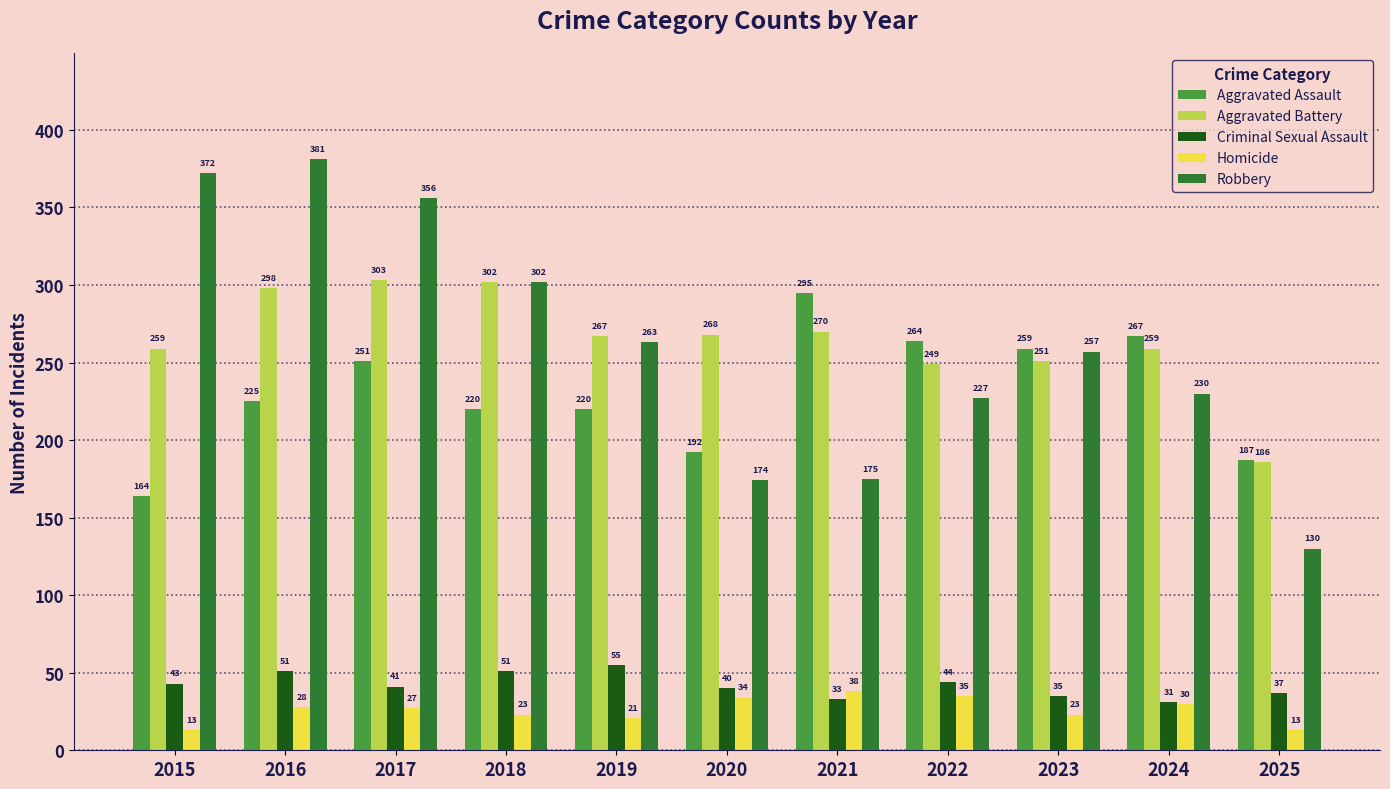

What are all the series names shown in the legend?

Aggravated Assault, Aggravated Battery, Criminal Sexual Assault, Homicide, Robbery